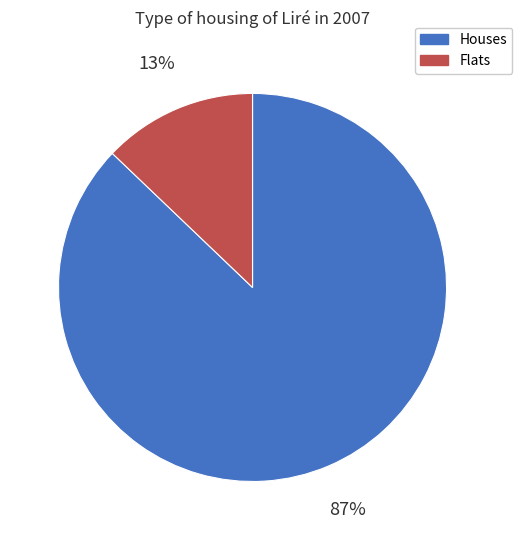

How many slices are in this pie chart?

2